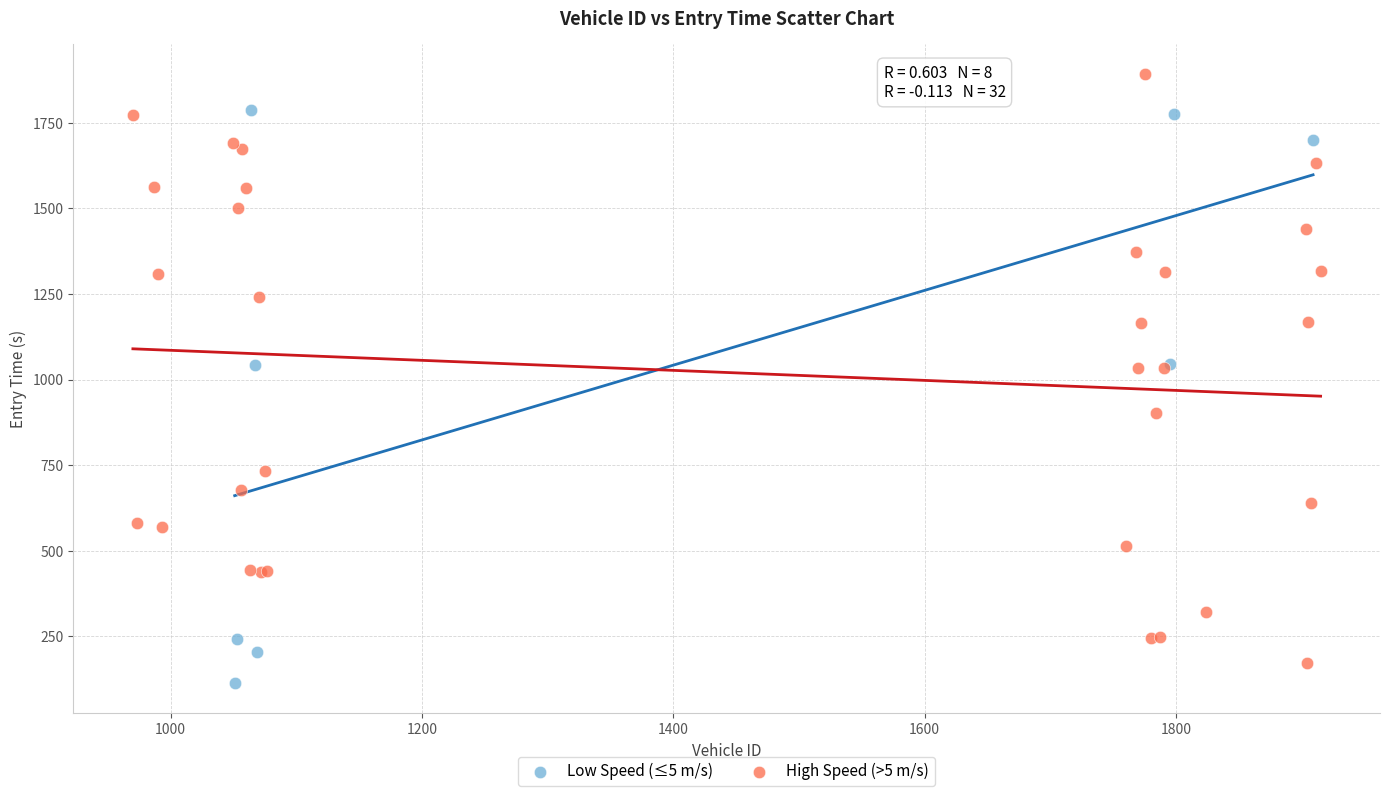

What are all the series names shown in the legend?

Low Speed (≤5 m/s), High Speed (>5 m/s)